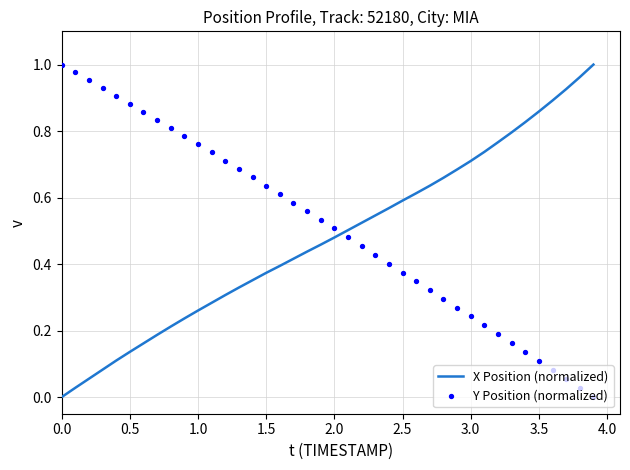

Which series contains the highest Y value?

X Position (normalized)